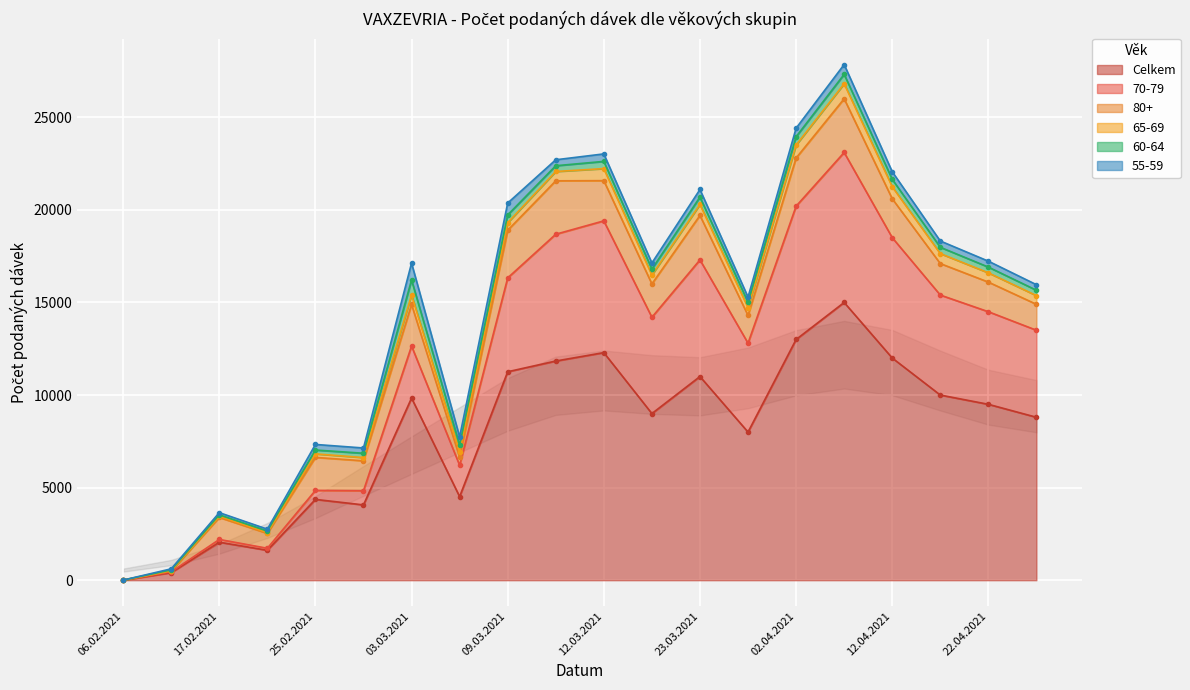

At 12.04.2021, list the series in order from largest to smallest.

Celkem, 70-79, 80+, 65-69, 55-59, 60-64